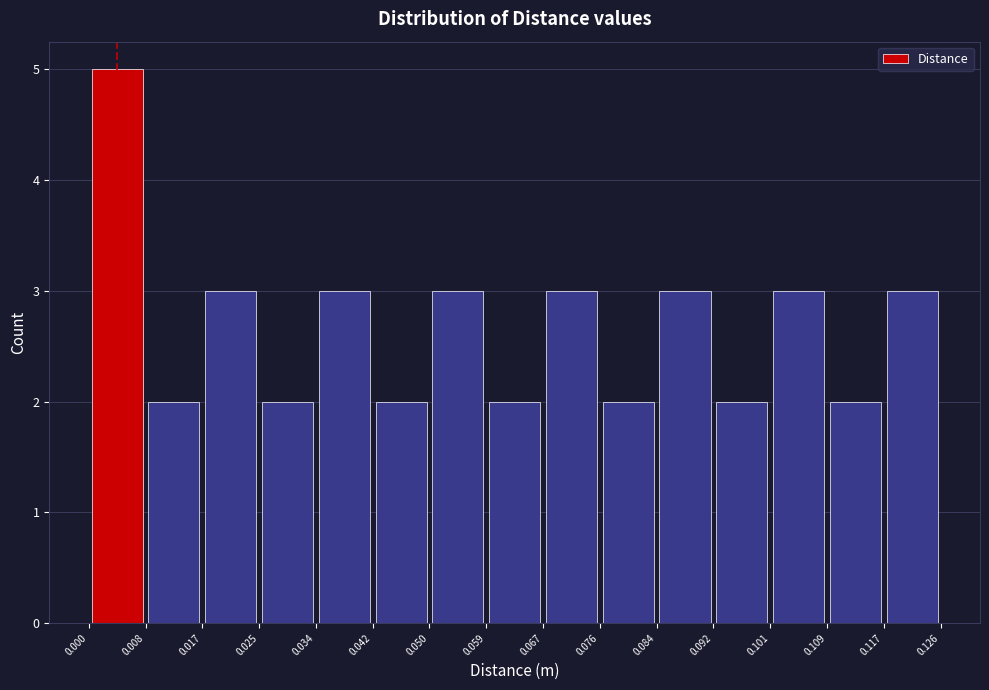

Over which range of the x-axis is the bar tallest?

0.000 to 0.008